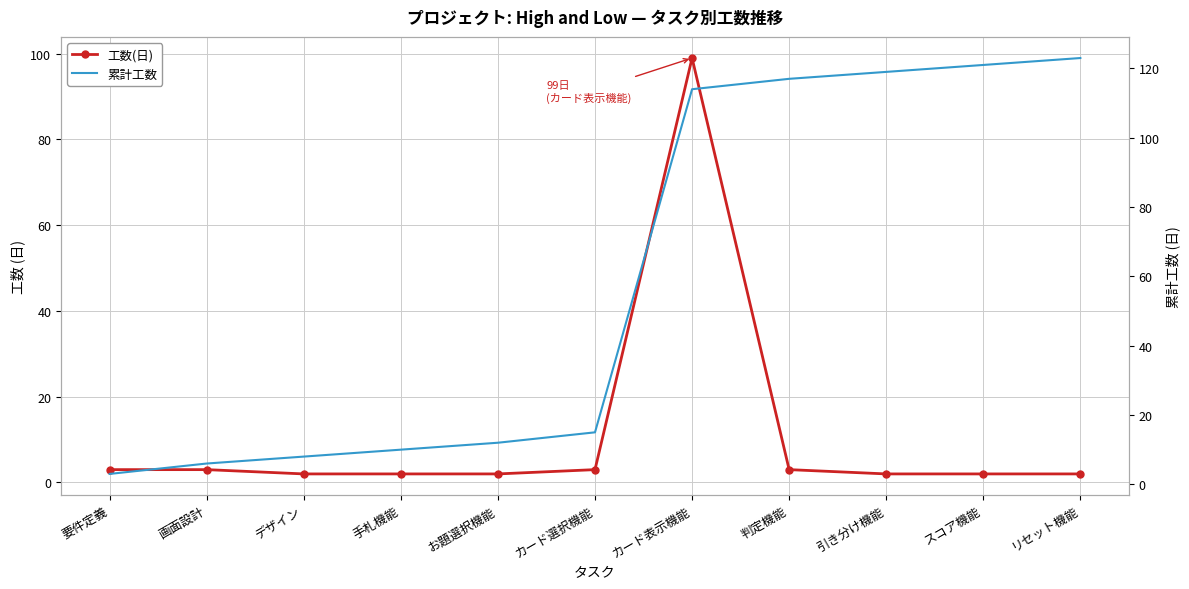

Rank the series by their maximum value, from highest to lowest.

累計工数, 工数(日)